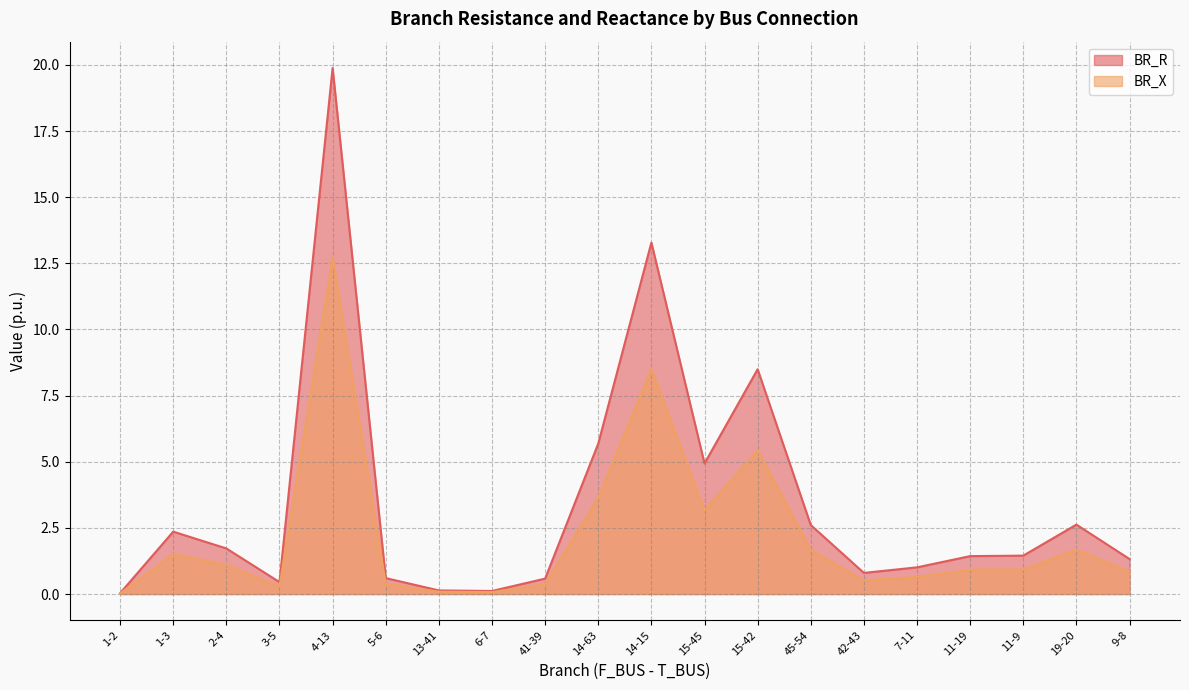

Reading left to right, what are all the values shown in this chart?

BR_R: 0.0	2.4	1.7	0.5	19.9	0.6	0.1	0.1	0.6	5.7	13.3	4.9	8.5	2.6	0.8	1.0	1.4	1.5	2.6	1.3
BR_X: 0.0	1.5	1.1	0.3	12.7	0.4	0.1	0.1	0.4	3.6	8.5	3.2	5.4	1.7	0.5	0.6	0.9	0.9	1.7	0.8